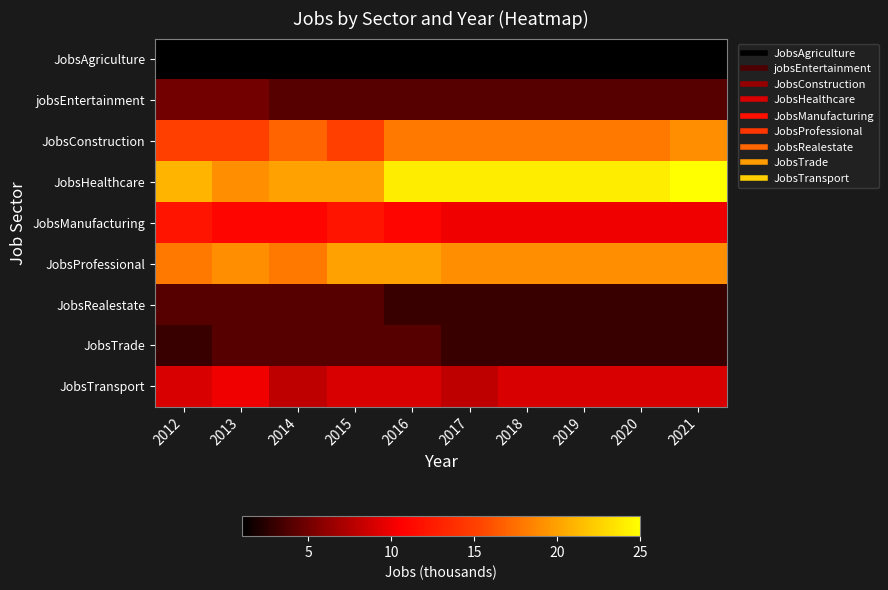

Reading right to left, what are all the values shown in this chart?

JobsAgriculture: 2021=1	2020=1	2019=1	2018=1	2017=1	2016=1	2015=1	2014=1	2013=1	2012=1
jobsEntertainment: 2021=4	2020=4	2019=4	2018=4	2017=4	2016=4	2015=4	2014=4	2013=5	2012=5
JobsConstruction: 2021=19	2020=18	2019=18	2018=18	2017=18	2016=18	2015=15	2014=17	2013=15	2012=15
JobsHealthcare: 2021=25	2020=24	2019=24	2018=24	2017=24	2016=24	2015=20	2014=20	2013=19	2012=21
JobsManufacturing: 2021=10	2020=10	2019=10	2018=10	2017=10	2016=11	2015=12	2014=11	2013=11	2012=12
JobsProfessional: 2021=19	2020=19	2019=19	2018=19	2017=19	2016=20	2015=20	2014=18	2013=19	2012=18
JobsRealestate: 2021=3	2020=3	2019=3	2018=3	2017=3	2016=3	2015=4	2014=4	2013=4	2012=4
JobsTrade: 2021=3	2020=3	2019=3	2018=3	2017=3	2016=4	2015=4	2014=4	2013=4	2012=3
JobsTransport: 2021=9	2020=9	2019=9	2018=9	2017=8	2016=9	2015=9	2014=8	2013=10	2012=9